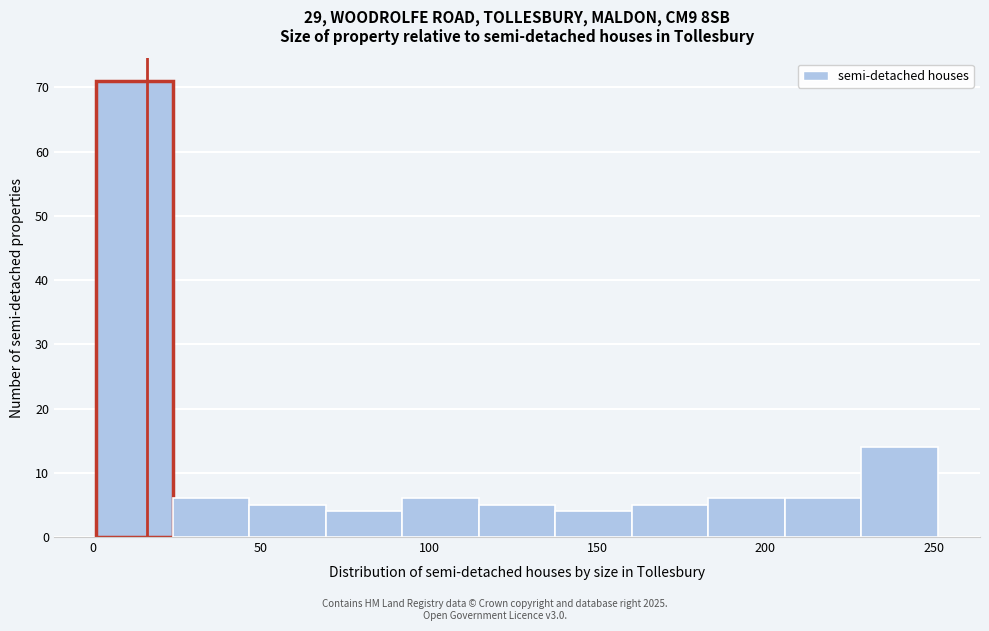

Reading left to right, list every bar in this chart as the range it spans on the x-axis followed by its height. Neither the bar edges nor the heights are printed on the chart, so give them approximately, as read against the axes.

0 to 25: 71
25 to 45: 6
45 to 70: 5
70 to 90: 4
90 to 115: 6
115 to 135: 5
135 to 160: 4
160 to 185: 5
185 to 205: 6
205 to 230: 6
230 to 250: 14